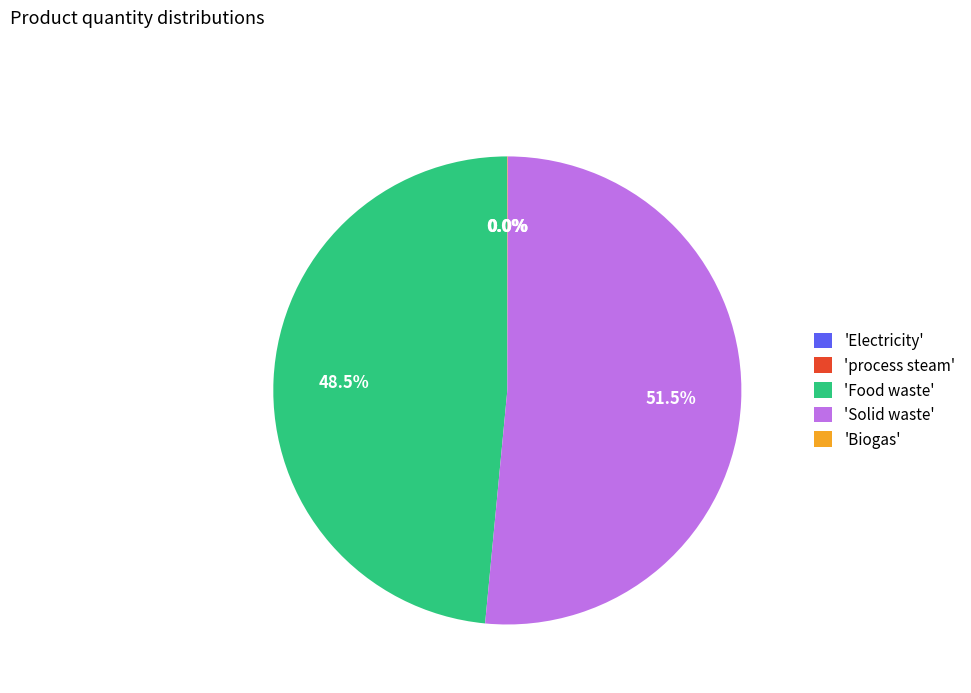

Is 'Solid waste' the majority of the pie?

Yes